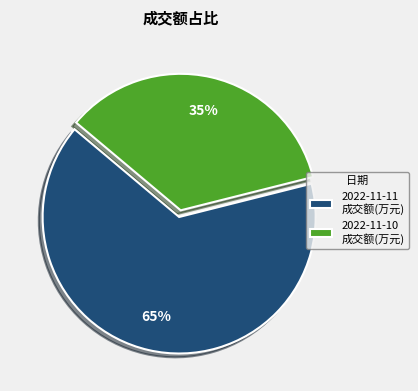

What is the ratio of the value at 2022-11-11 to the value at 2022-11-10?

1.9